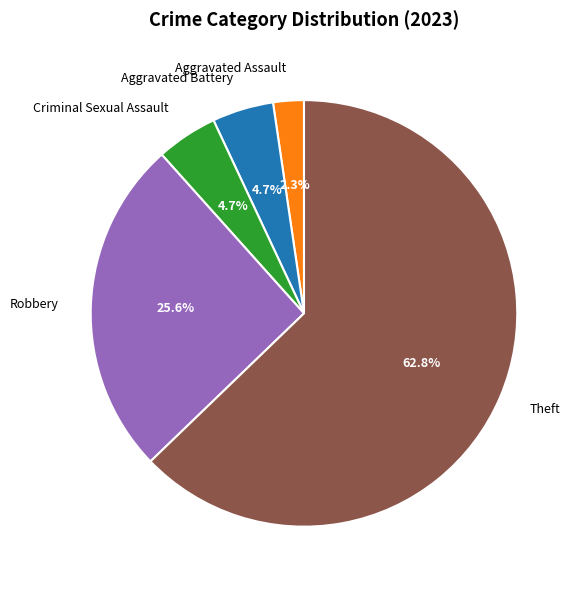

Is the sum of Theft and Criminal Sexual Assault greater than half?

Yes